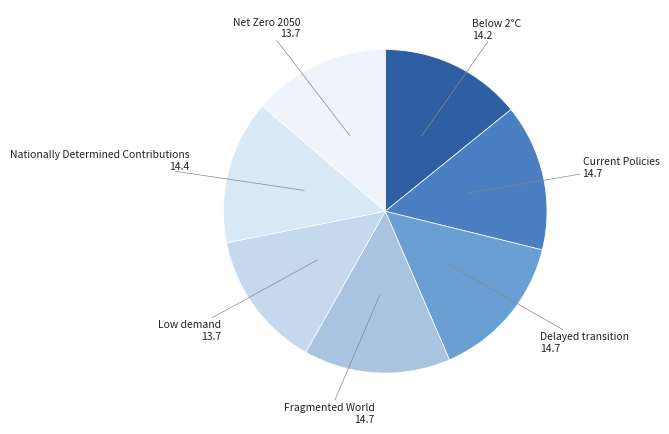

Do Below 2°C and Net Zero 2050 together represent more than half of the pie?

No